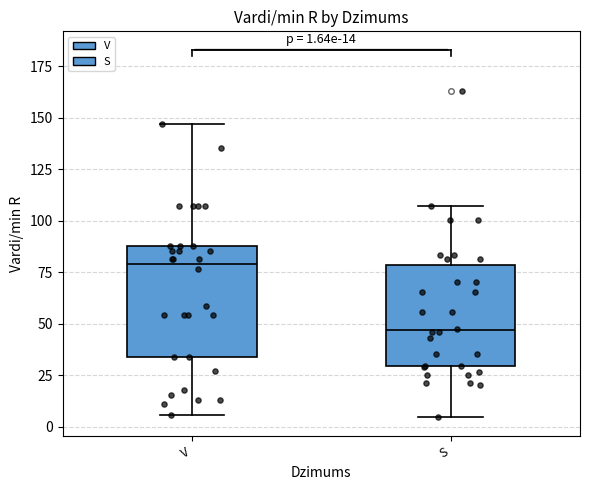

Which box has the lowest median line?

S